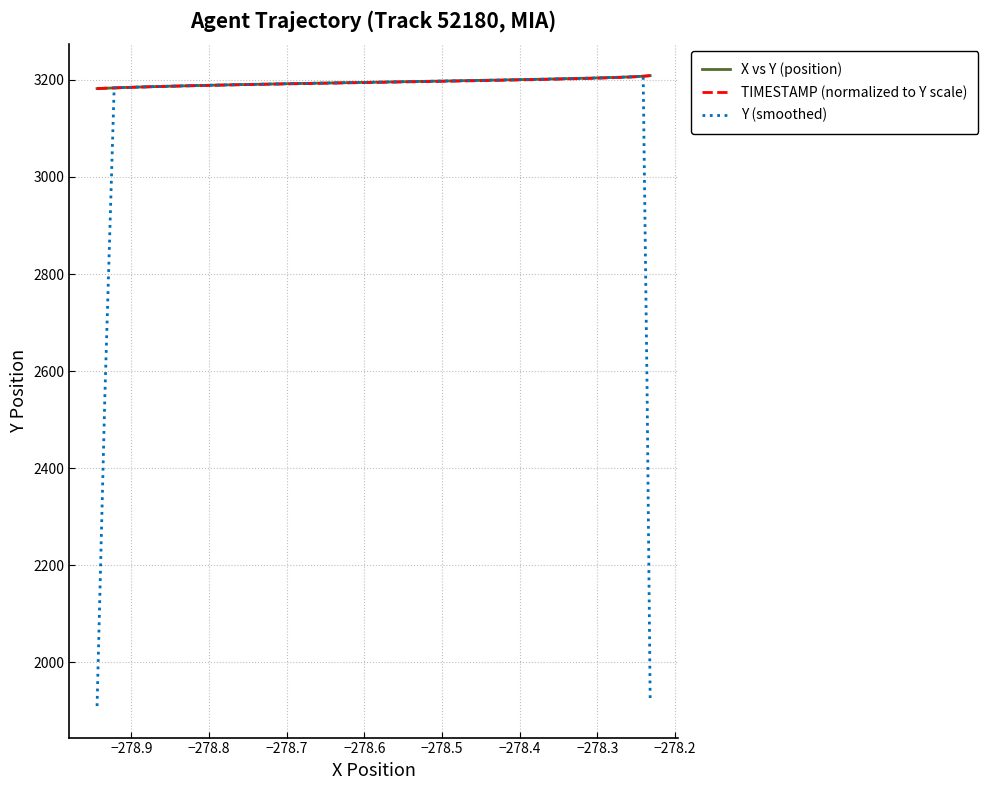

What are all the series names shown in the legend?

X vs Y (position), TIMESTAMP (normalized to Y scale), Y (smoothed)